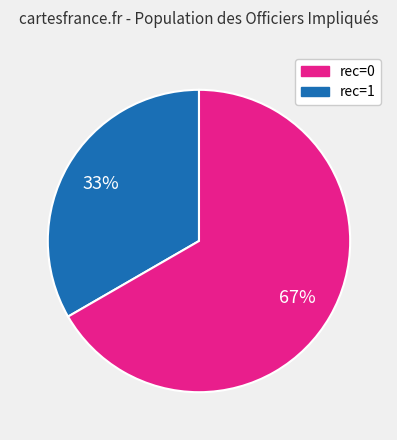

To the nearest percent, what is the average slice percentage?

50%